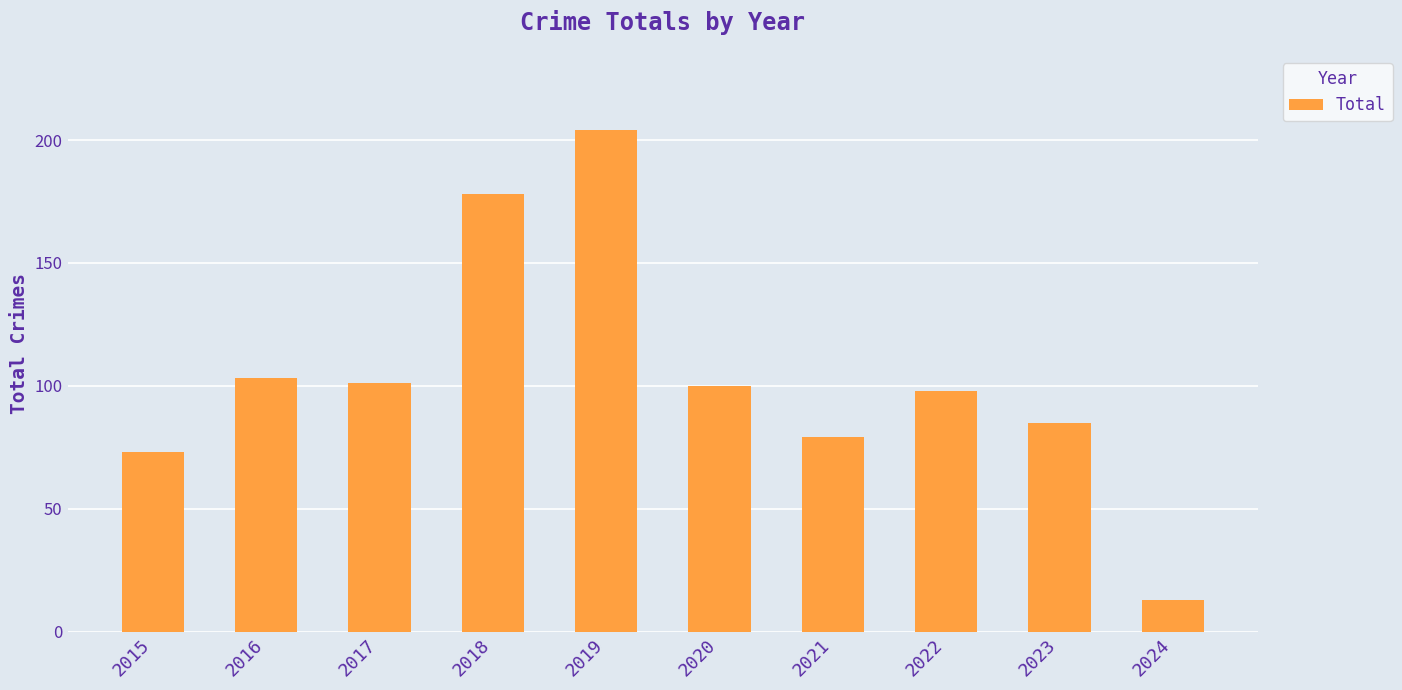

What is the sum of all values?

1034